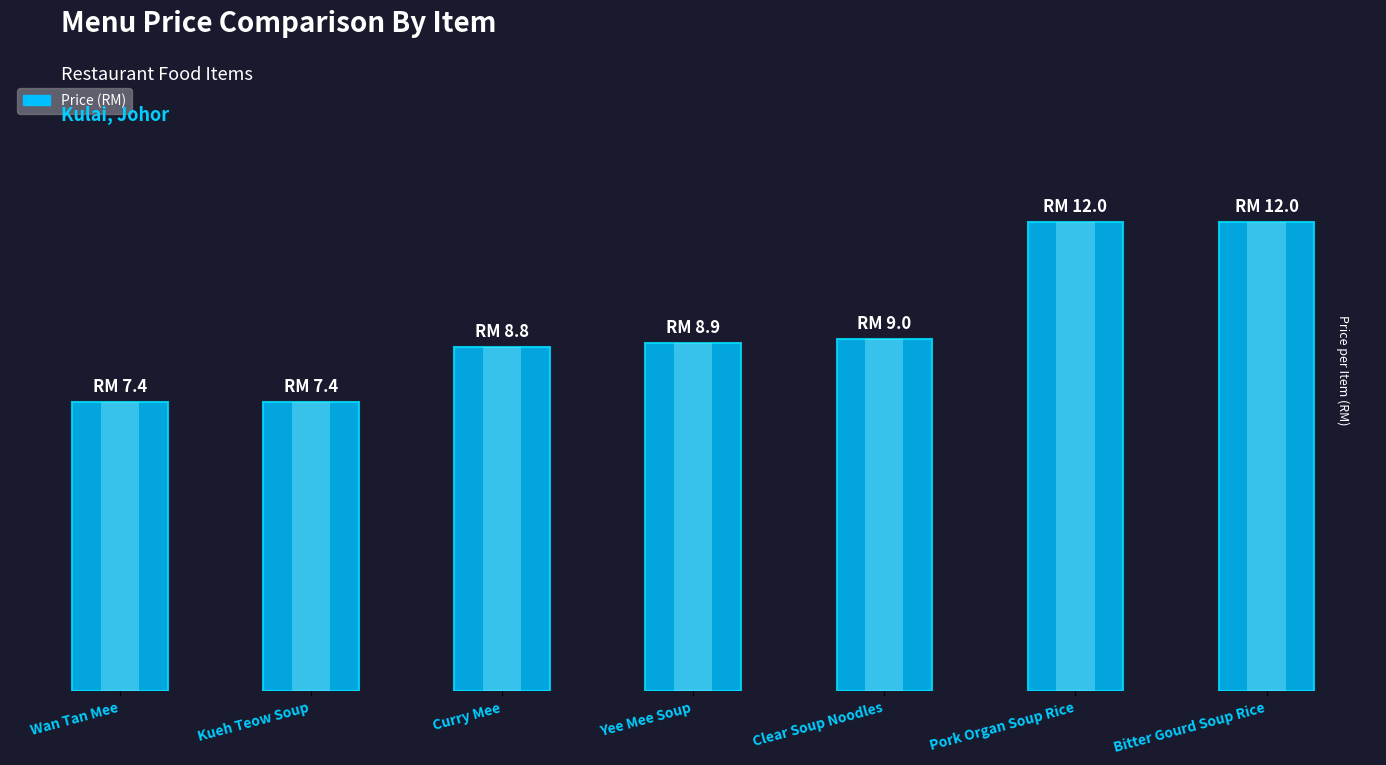

What is the value of the 3rd bar from the left?

8.8